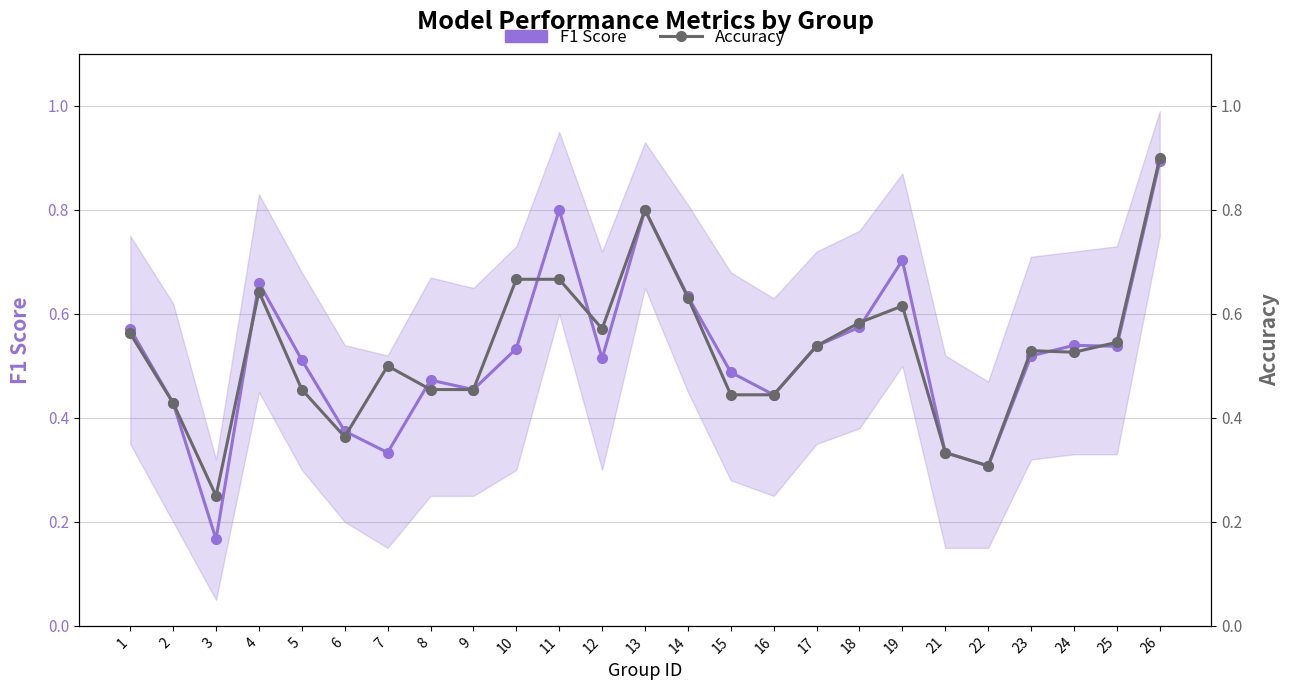

Reading right to left, what are all the values shown in this chart?

F1 Score: 0.9	0.5	0.5	0.5	0.3	0.3	0.7	0.6	0.5	0.4	0.5	0.6	0.8	0.5	0.8	0.5	0.5	0.5	0.3	0.4	0.5	0.7	0.2	0.4	0.6
Accuracy: 0.9	0.5	0.5	0.5	0.3	0.3	0.6	0.6	0.5	0.4	0.4	0.6	0.8	0.6	0.7	0.7	0.5	0.5	0.5	0.4	0.5	0.6	0.2	0.4	0.6